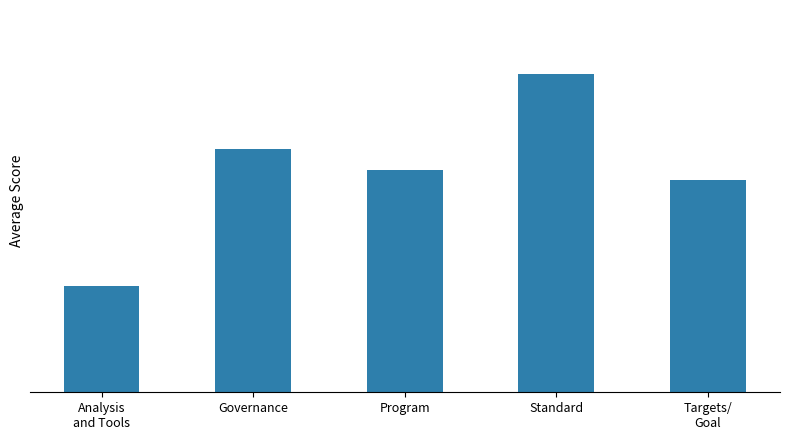

The value at Standard is 1.0. True or false?

False